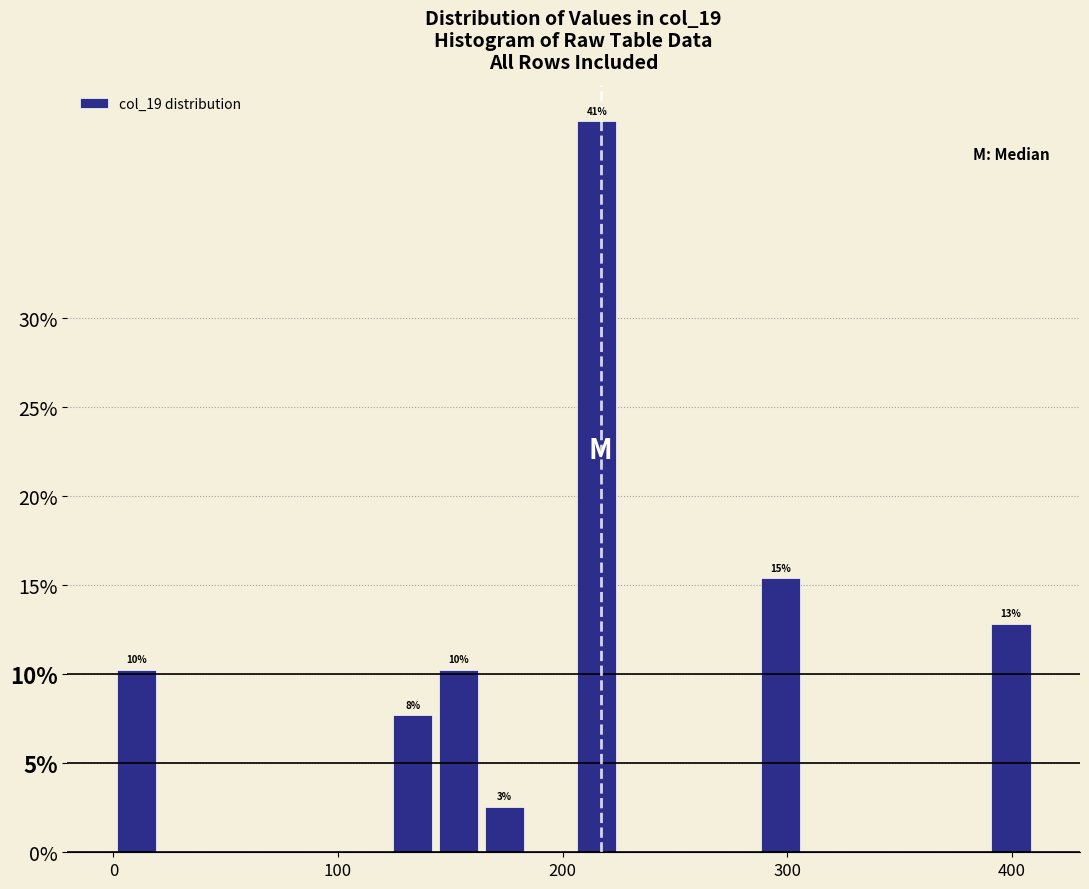

Around what value on the x-axis is the tallest bar? Give the approximate position of its centre, as read against the axis.

220